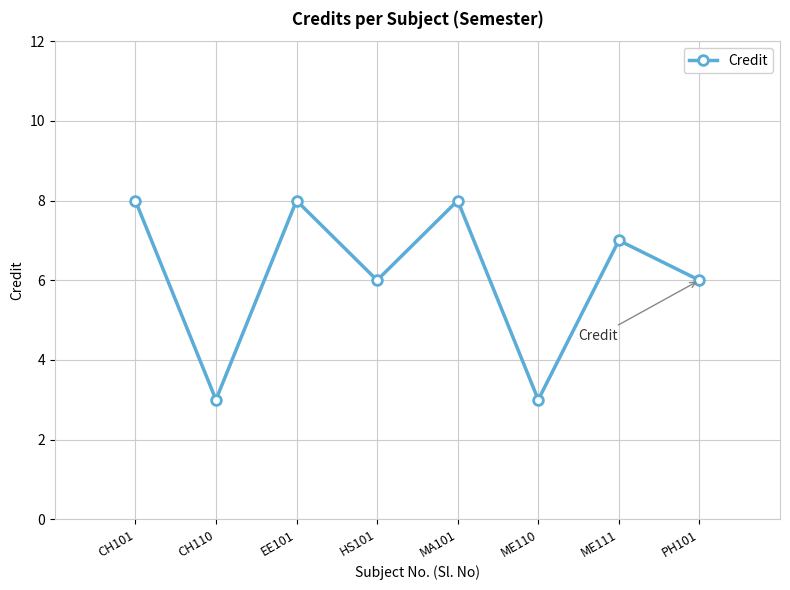

What is the change in value from CH110 to ME111?

+4